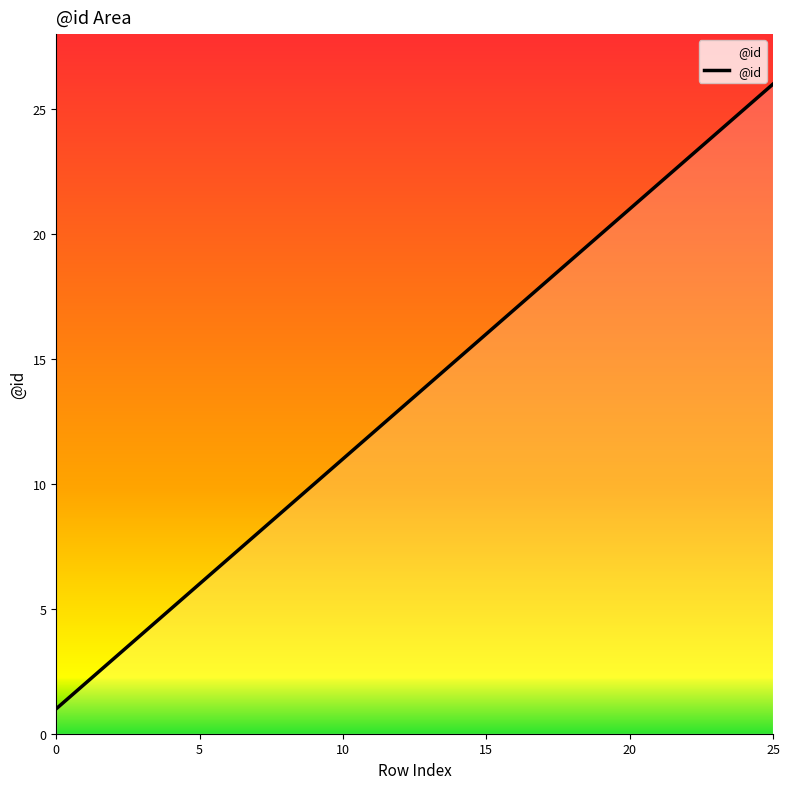

What is the difference between the maximum and minimum values?

25